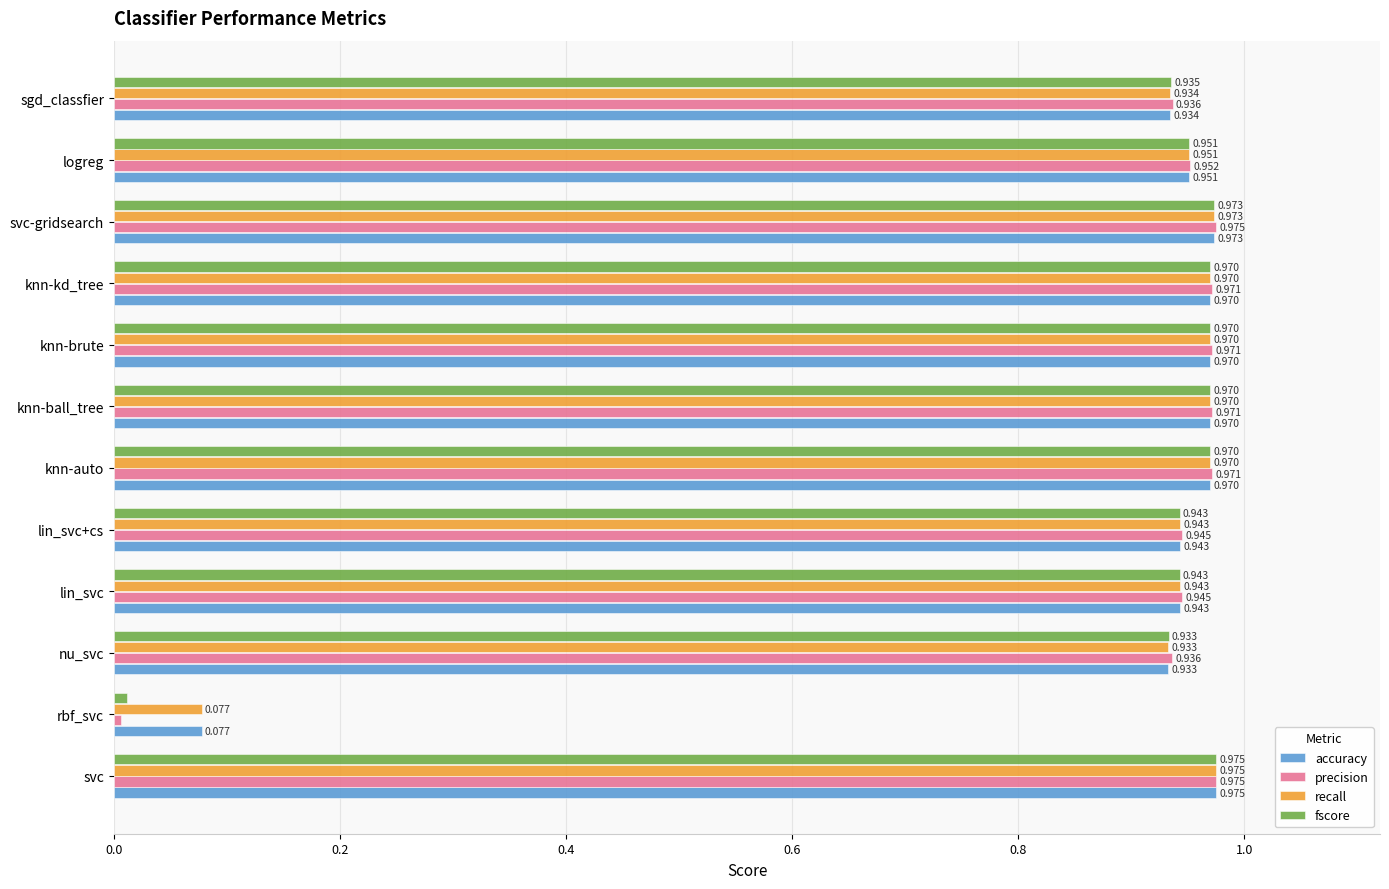

At which label is recall closest to 0?

rbf_svc